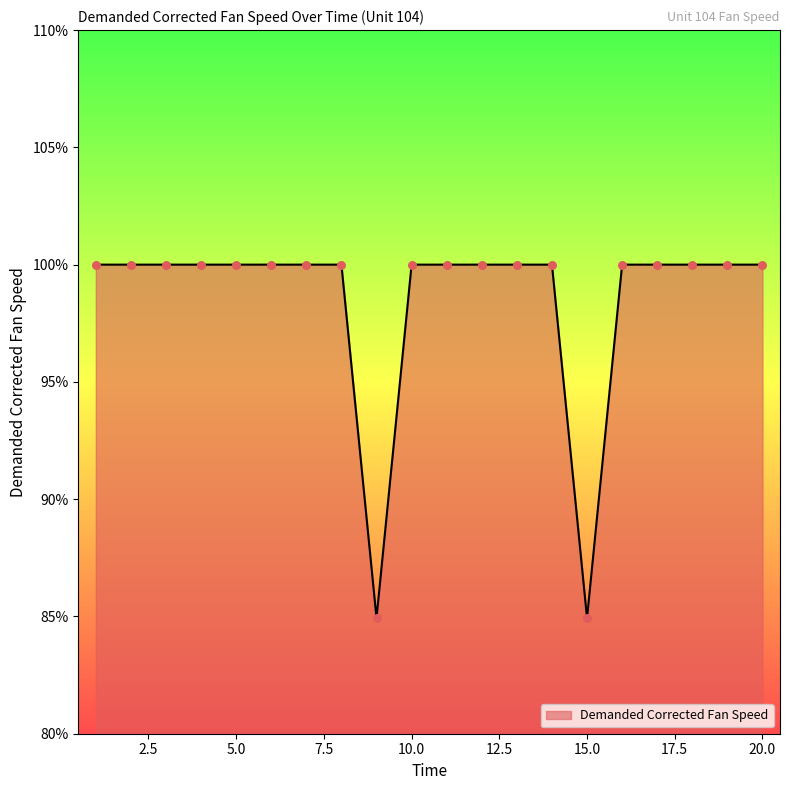

What is the minimum value shown in the chart?

84.9